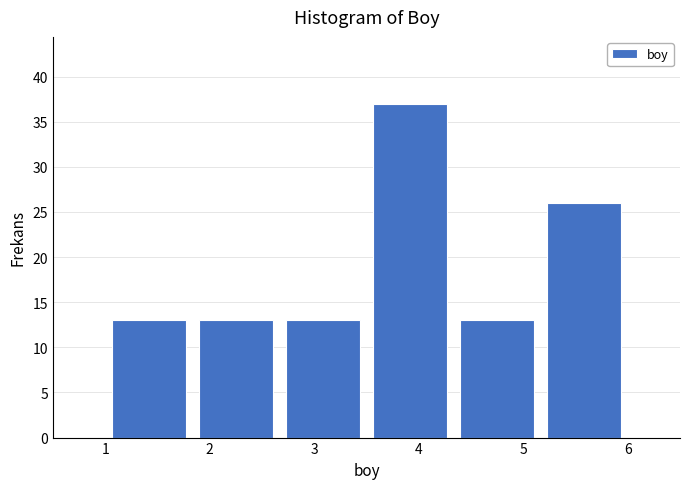

Which range on the x-axis has the tallest bar?

3.5 to 4.3